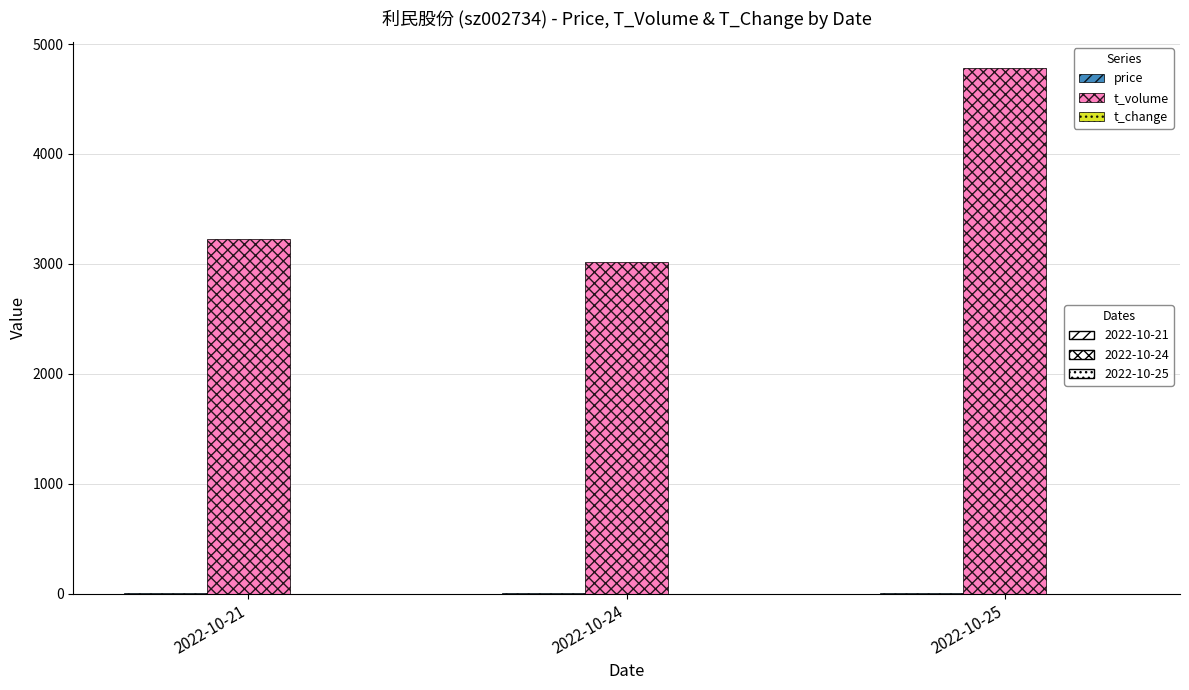

Which category has the highest value across all series?

2022-10-25